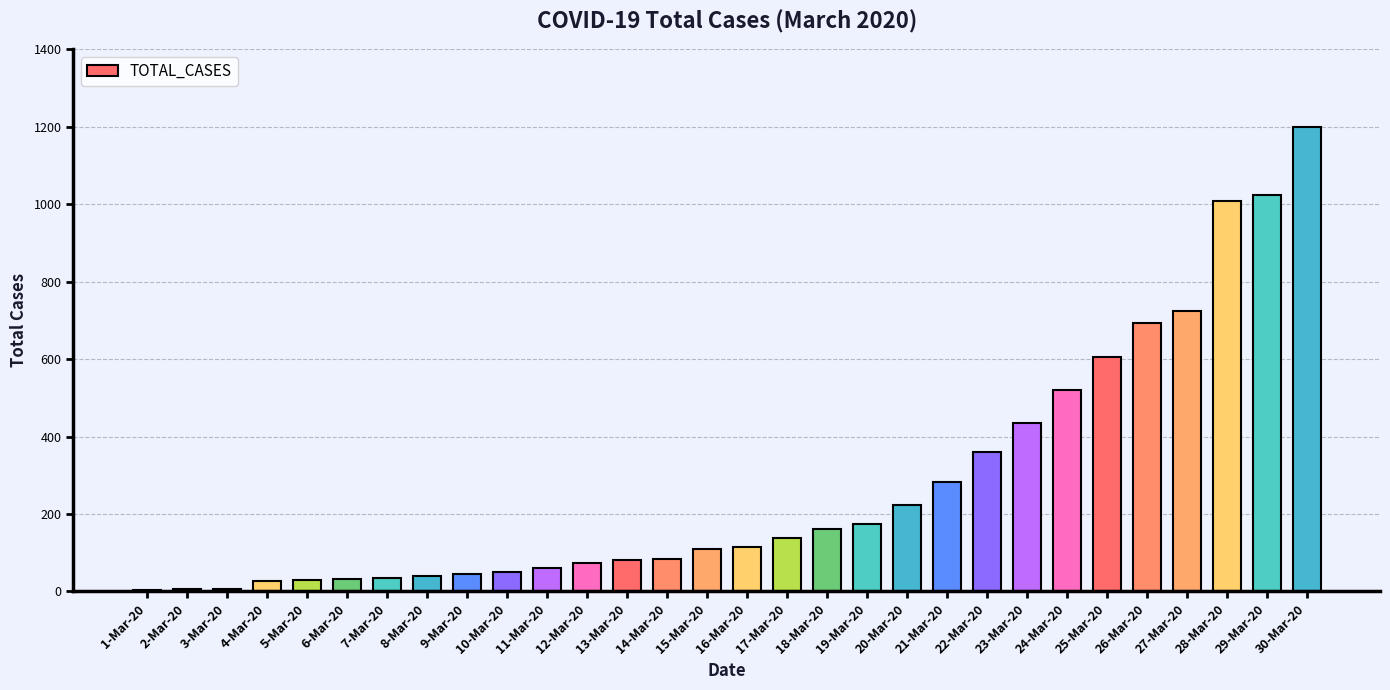

What is the change in value from 9-Mar-20 to 17-Mar-20?

+93